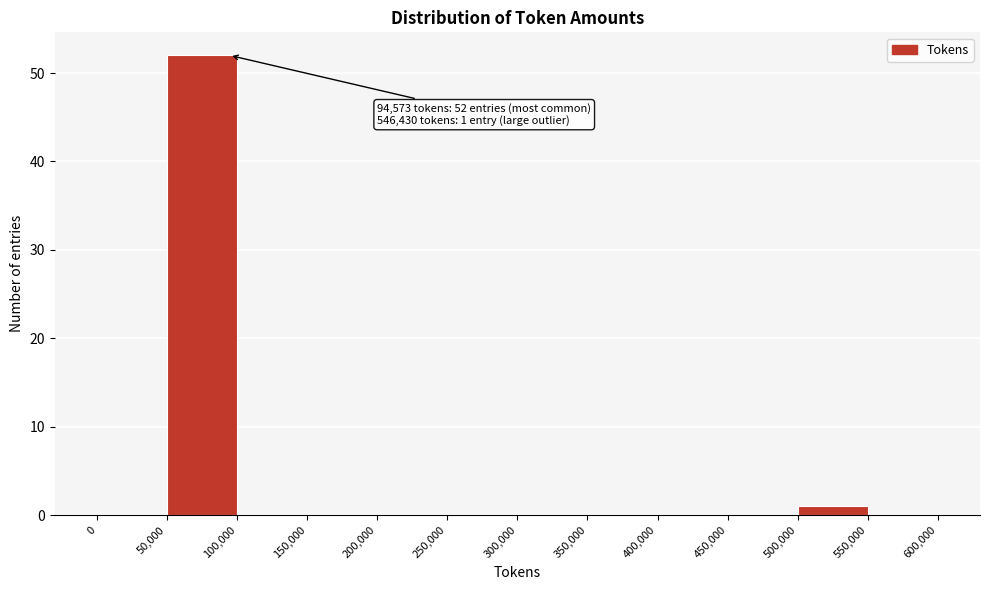

Which range on the x-axis has the tallest bar?

50,000 to 100,000